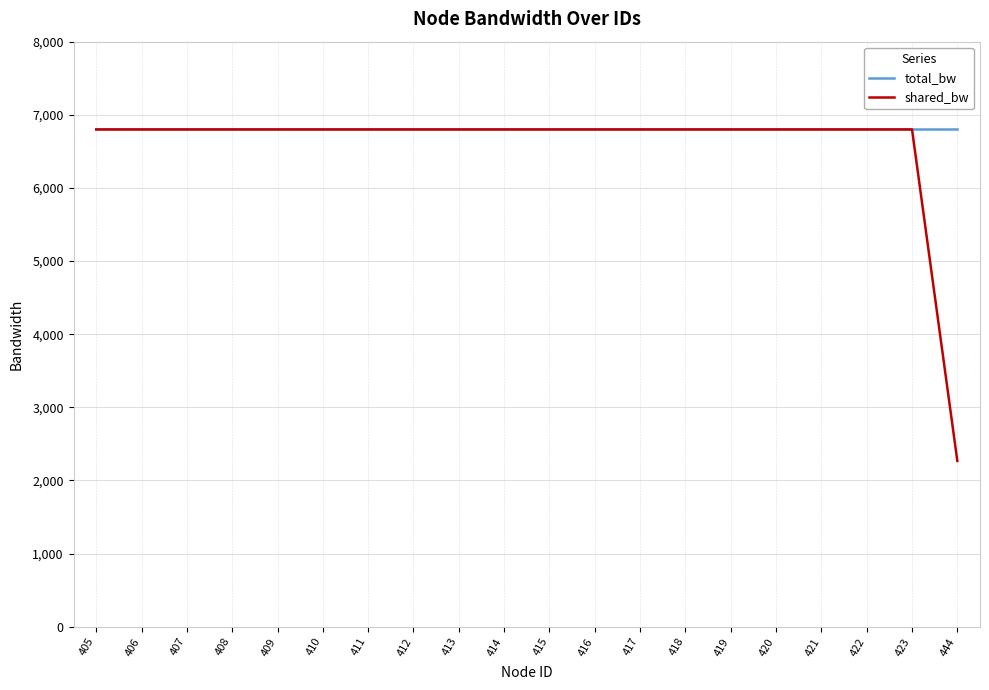

At which category does the chart reach its minimum across all series?

444